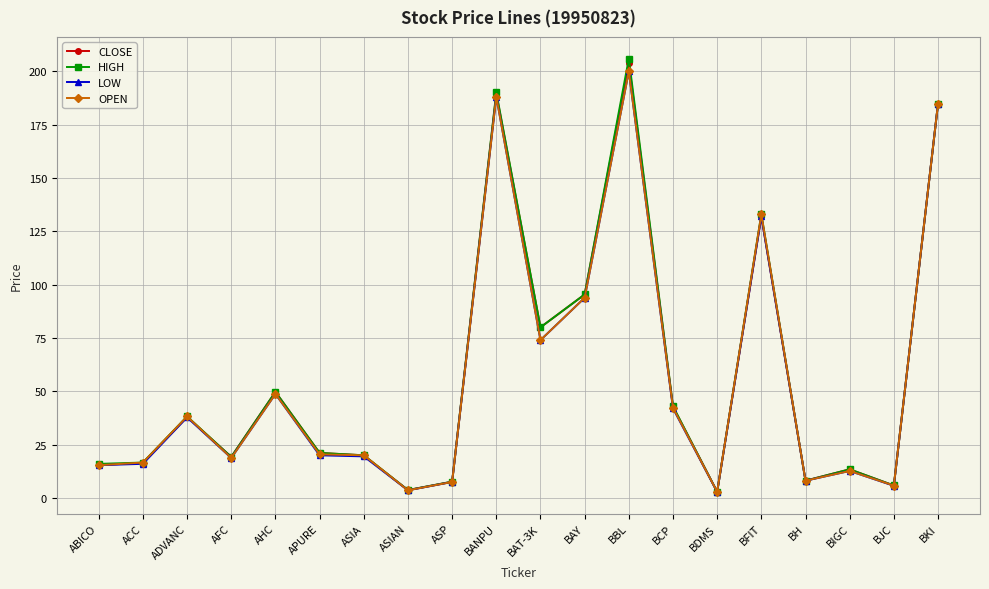

What is the difference between the highest and lowest values at BCP?

1.0